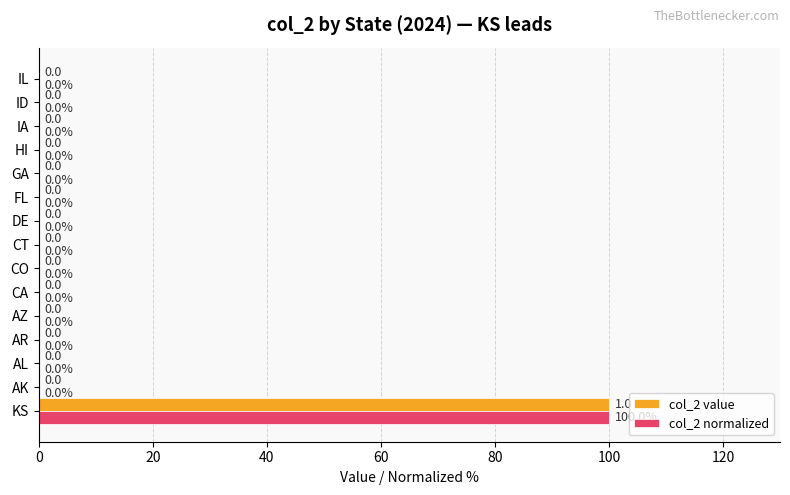

What is the maximum value shown in the chart?

100